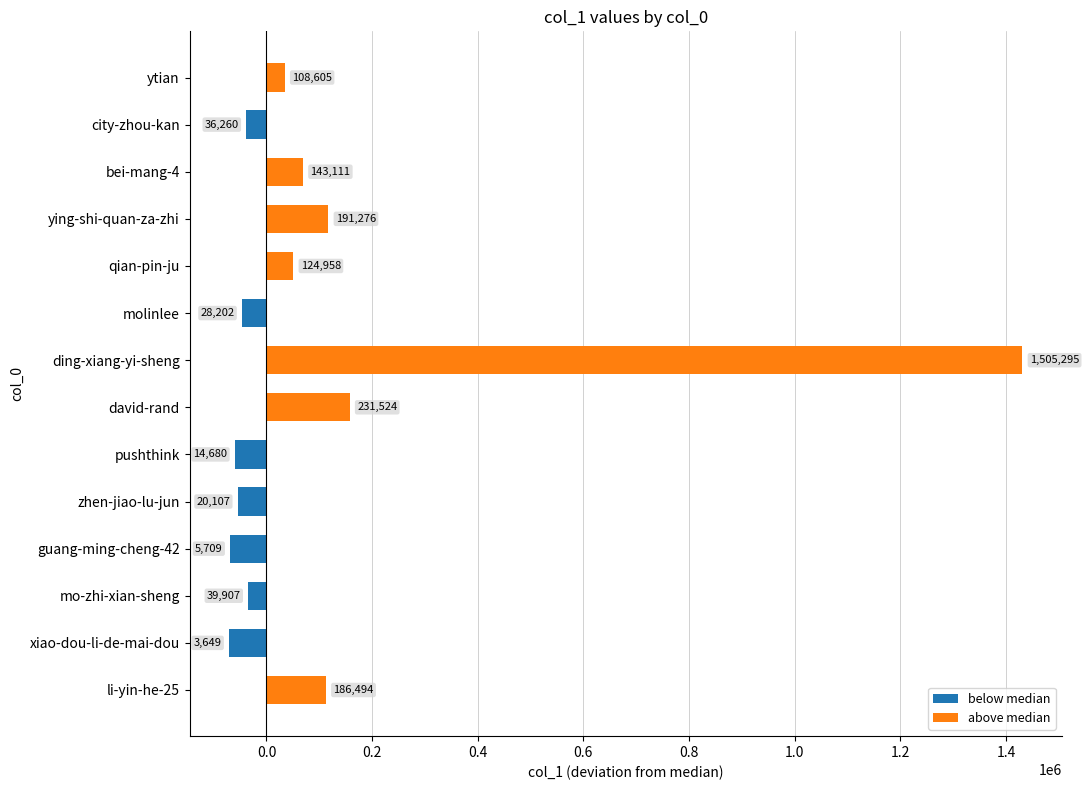

What is the difference between the values at xiao-dou-li-de-mai-dou and qian-pin-ju?

121309